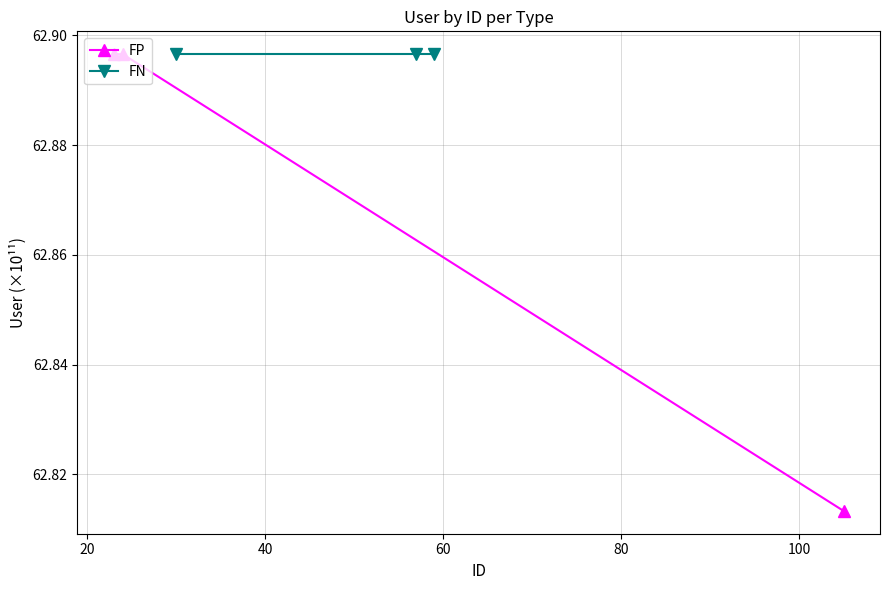

How many FP values are between 62 and 63?

3